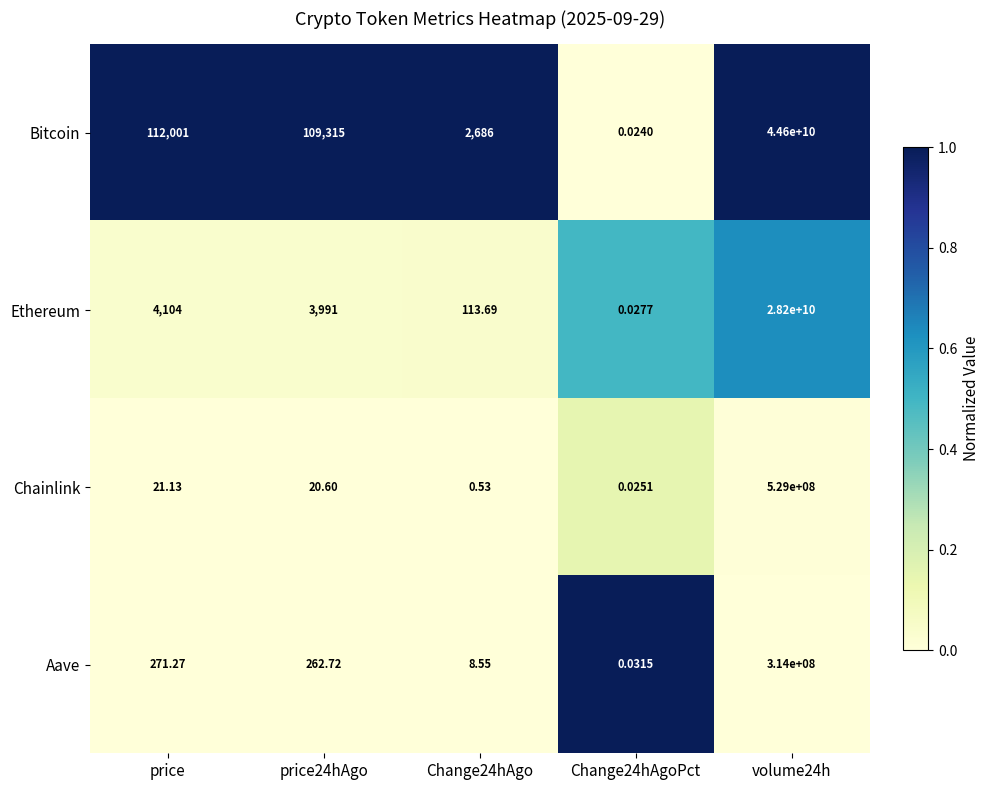

Rank the series by their maximum value, from highest to lowest.

Bitcoin, Ethereum, Chainlink, Aave